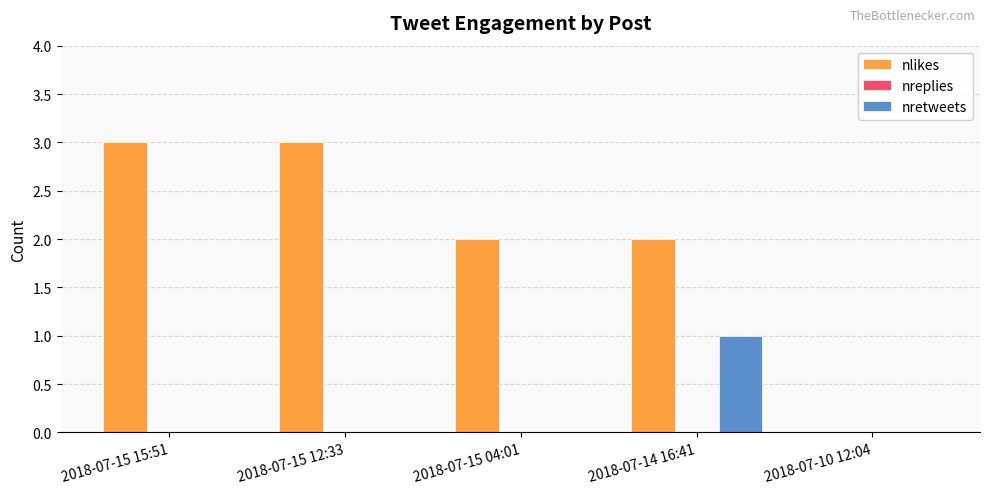

Is it true that nlikes equals 5 at 2018-07-15 15:51?

False